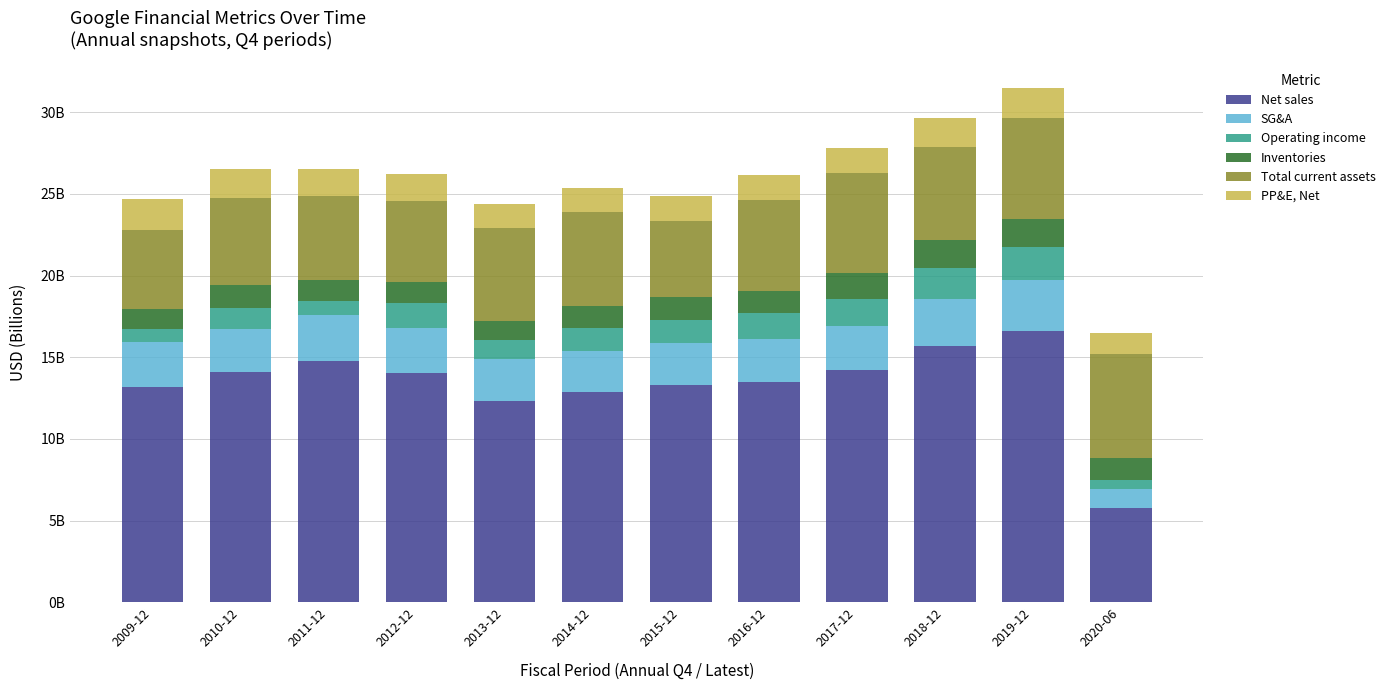

The Total current assets series shows 9.4 at 2019-12. True or false?

False